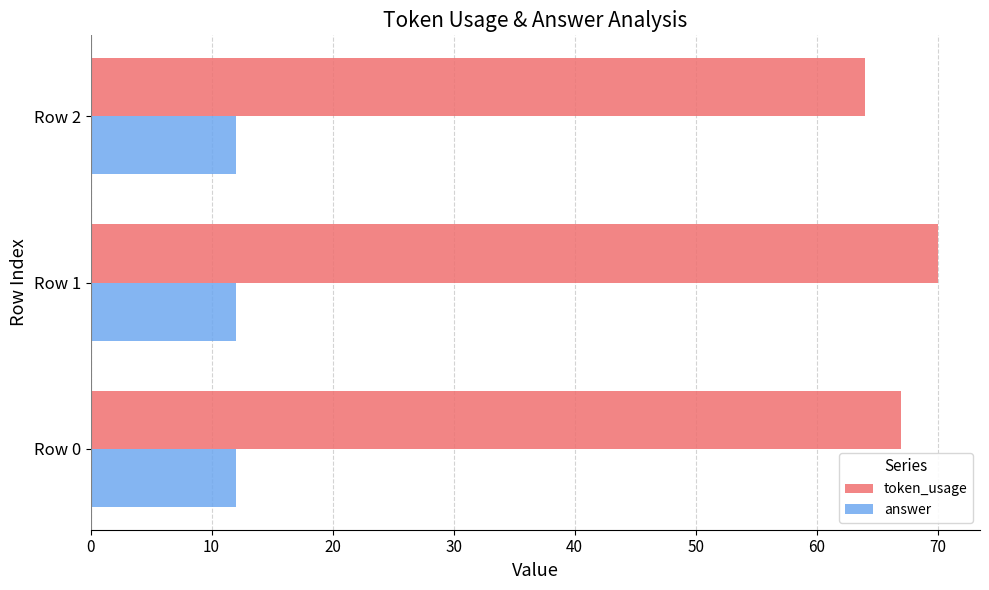

Is it true that answer equals 12 at Row 0?

True